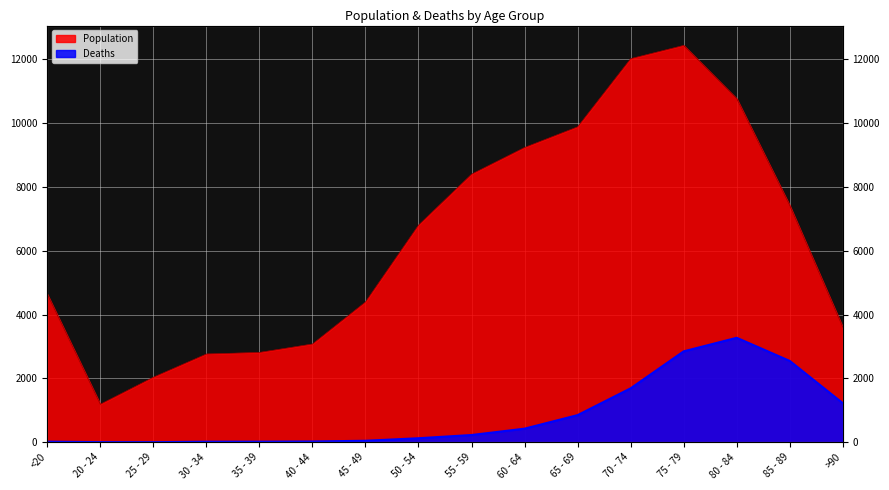

What is the value of the Deaths point at the 3rd from the left?

3